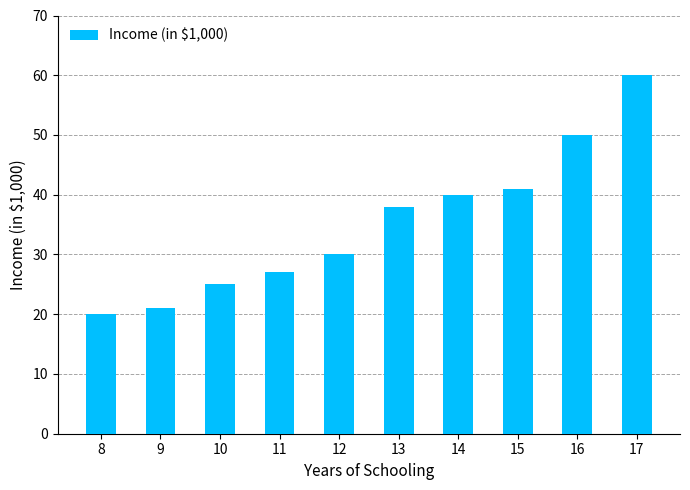

List the labels in order of value, largest first.

17, 16, 15, 14, 13, 12, 11, 10, 9, 8